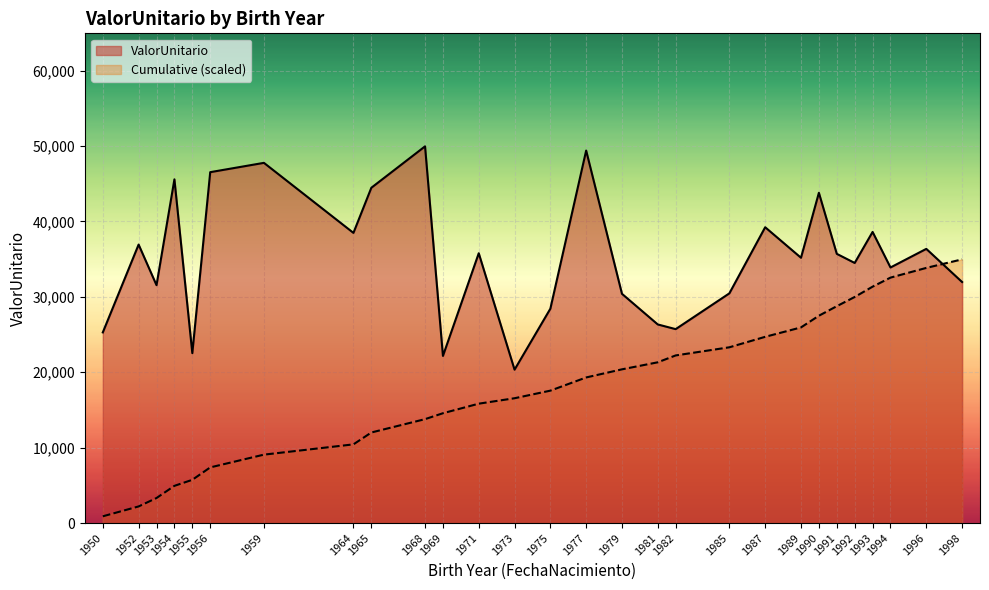

What is the difference between the maximum and minimum values in the Cumulative (scaled) series?

34073.0